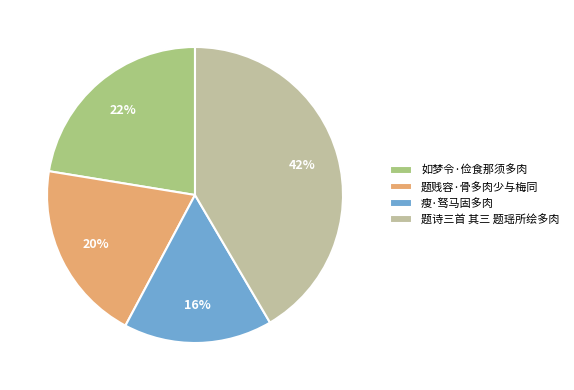

To the nearest percent, what is the average slice percentage?

25%